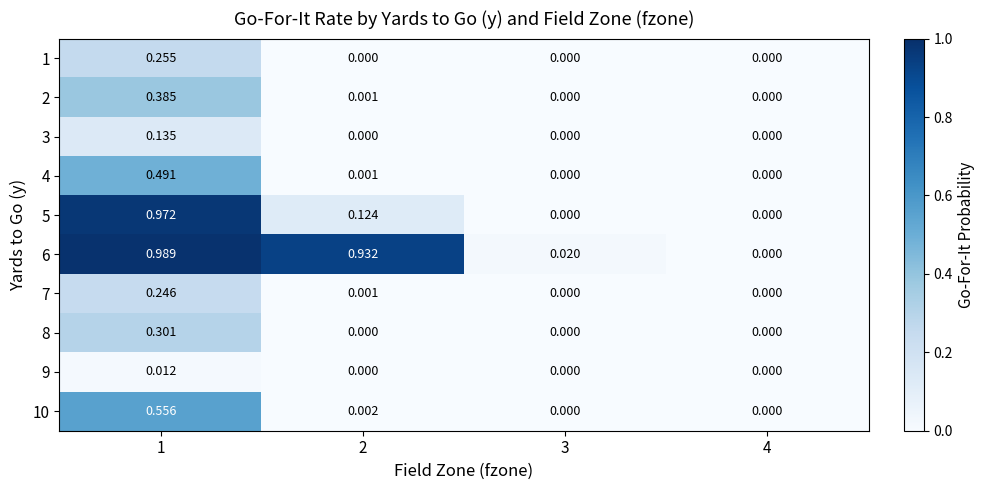

Is the value of 10 at 1 greater than the value of 3 at 4?

Yes